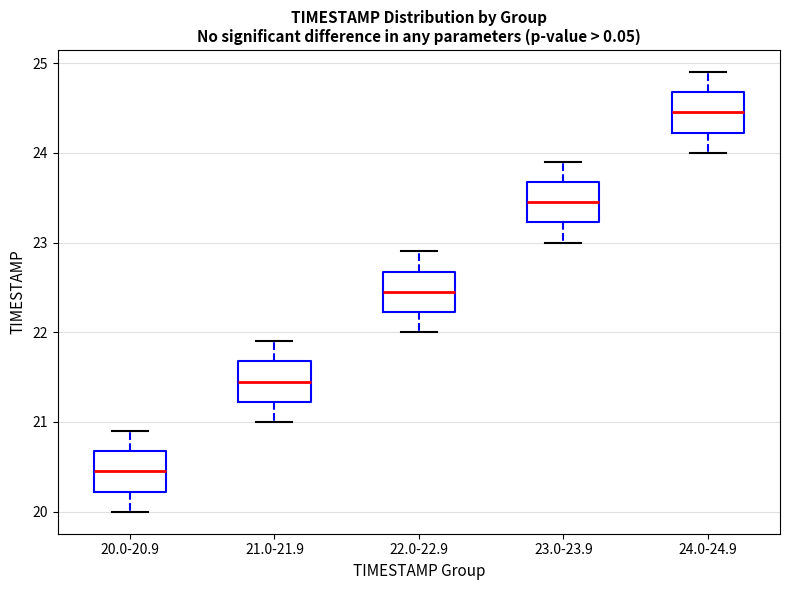

Reading left to right, read every box against the y-axis: the position of its median line, the range the box covers, and the ends of its whiskers. The values are not printed on the chart, so give them approximately, as read against the axis.

20.0-20.9: median 20.5, box 20.2 to 20.7, whiskers 20.0 to 20.9
21.0-21.9: median 21.5, box 21.2 to 21.7, whiskers 21.0 to 21.9
22.0-22.9: median 22.5, box 22.2 to 22.7, whiskers 22.0 to 22.9
23.0-23.9: median 23.5, box 23.2 to 23.7, whiskers 23.0 to 23.9
24.0-24.9: median 24.5, box 24.2 to 24.7, whiskers 24.0 to 24.9